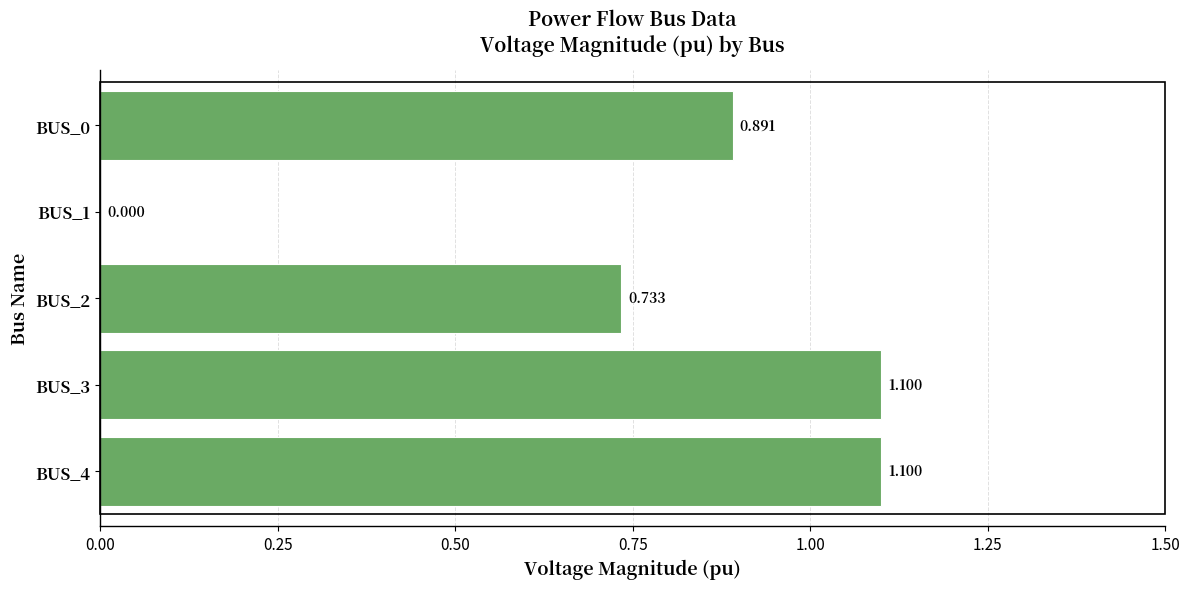

How many data points does each series have?

5